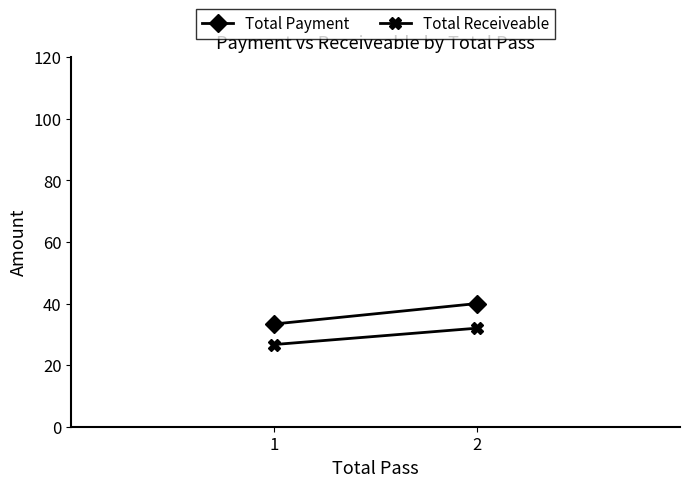

Which category has the lowest value in the Total Receiveable series?

1